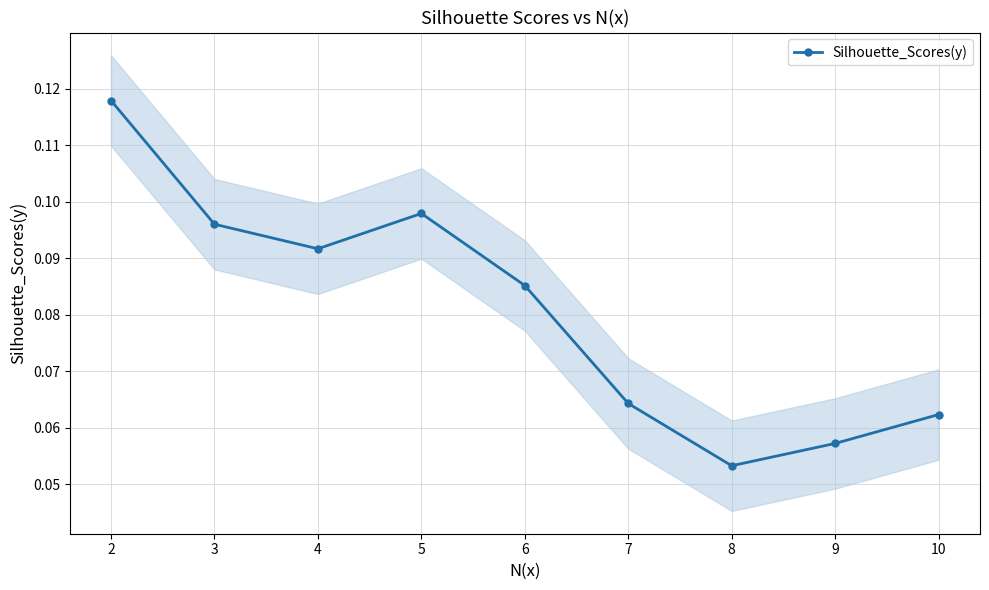

Count the number of data series in this chart.

1